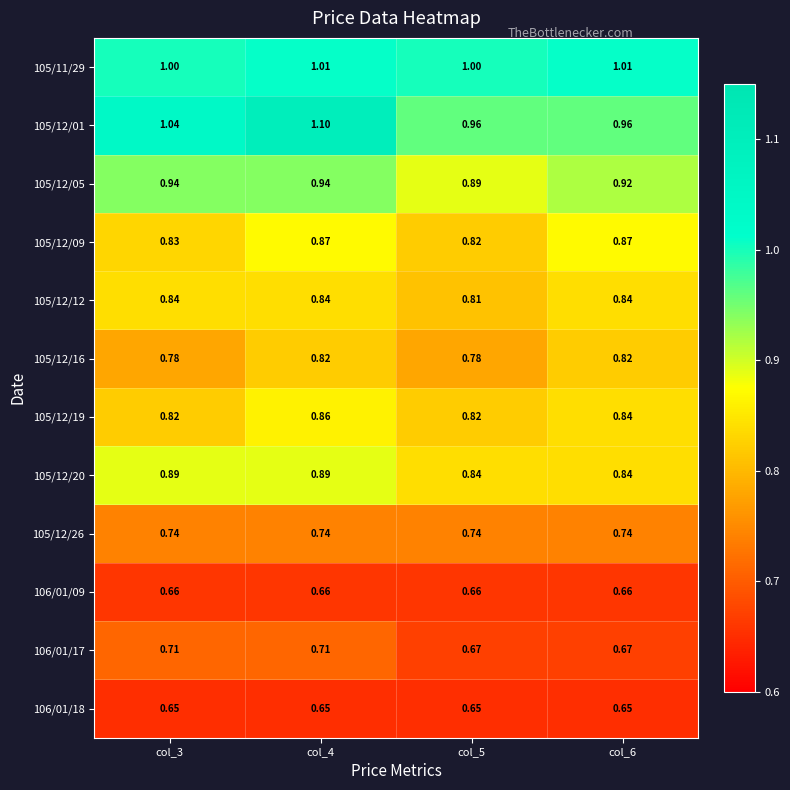

Is the value of 105/12/19 at col_6 greater than the value of 105/11/29 at col_4?

No